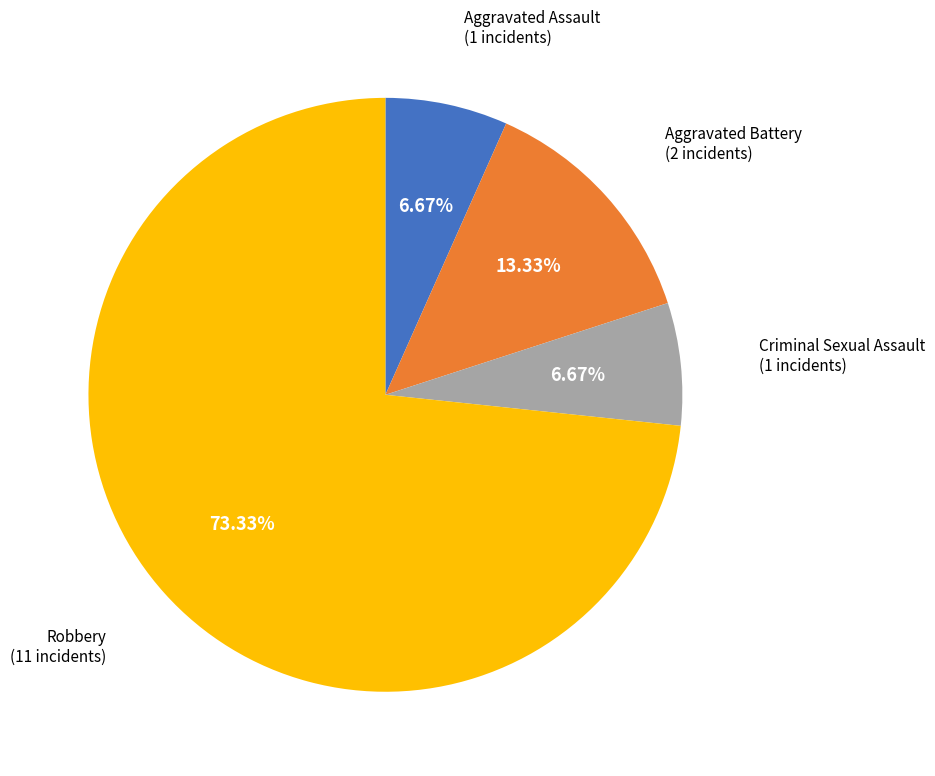

Which category accounts for the majority?

Robbery